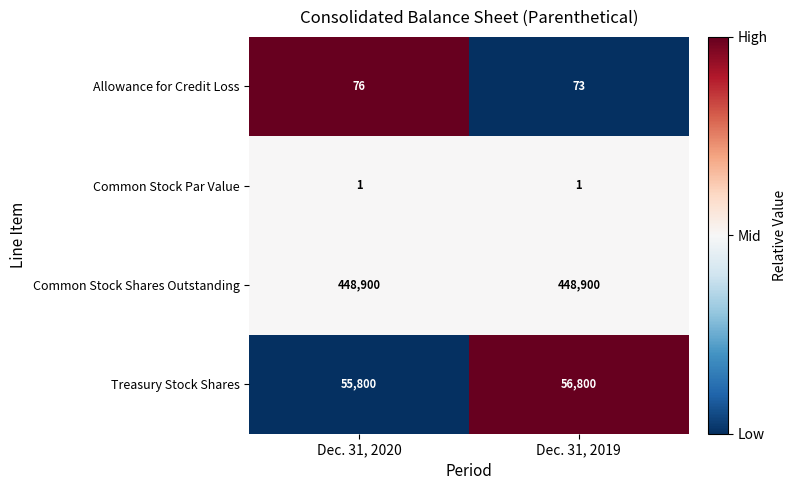

Count the number of data series in this chart.

4